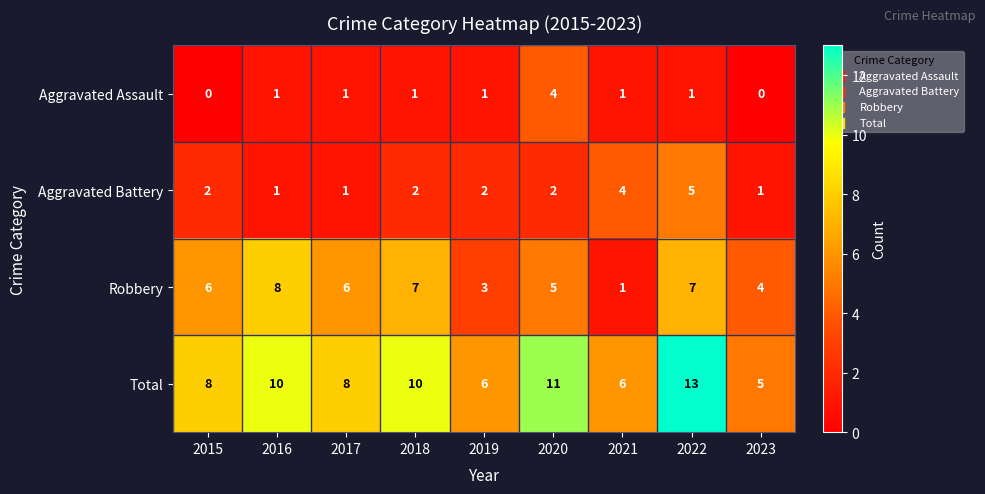

What is the difference between the maximum and minimum values in the Robbery series?

7